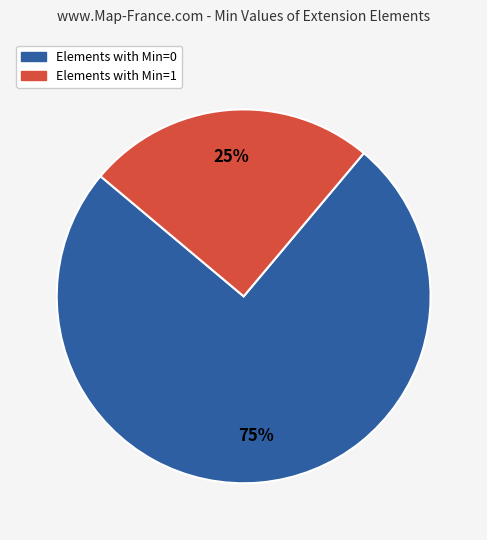

How many slices are in this pie chart?

2